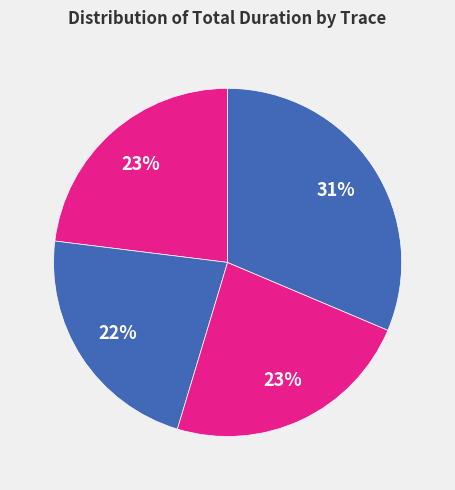

To the nearest percent, what is the average slice percentage?

25%